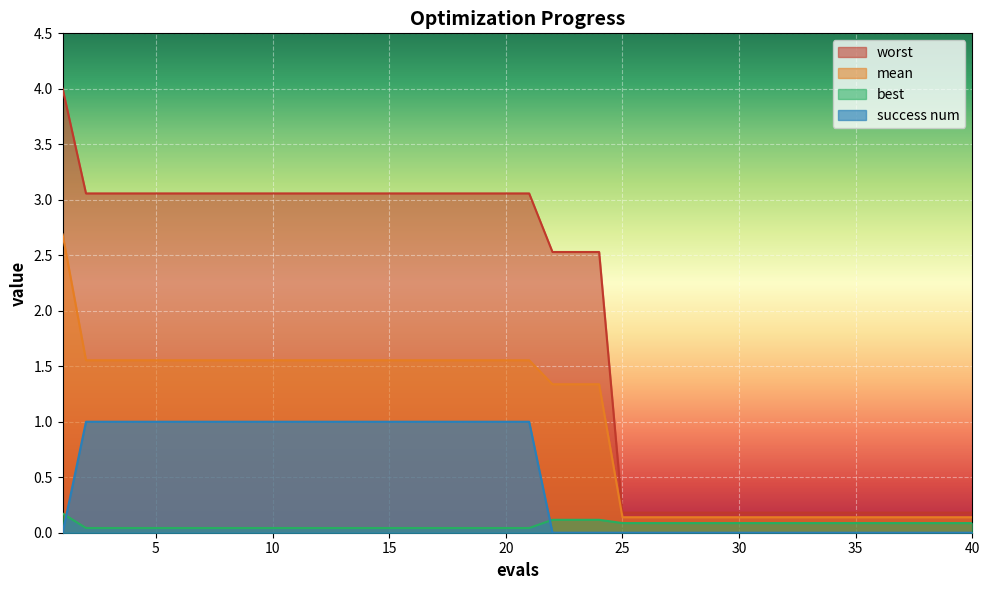

Reading left to right, what are all the values shown in this chart?

mean: 2.7	1.6	1.6	1.6	1.6	1.6	1.6	1.6	1.6	1.6	1.6	1.6	1.6	1.6	1.6	1.6	1.6	1.6	1.6	1.6	1.6	1.3	1.3	1.3	0.1	0.1	0.1	0.1	0.1	0.1	0.1	0.1	0.1	0.1	0.1	0.1	0.1	0.1	0.1	0.1
best: 0.2	0.0	0.0	0.0	0.0	0.0	0.0	0.0	0.0	0.0	0.0	0.0	0.0	0.0	0.0	0.0	0.0	0.0	0.0	0.0	0.0	0.1	0.1	0.1	0.1	0.1	0.1	0.1	0.1	0.1	0.1	0.1	0.1	0.1	0.1	0.1	0.1	0.1	0.1	0.1
worst: 4.0	3.1	3.1	3.1	3.1	3.1	3.1	3.1	3.1	3.1	3.1	3.1	3.1	3.1	3.1	3.1	3.1	3.1	3.1	3.1	3.1	2.5	2.5	2.5	0.2	0.2	0.2	0.2	0.2	0.2	0.2	0.2	0.2	0.2	0.2	0.2	0.2	0.2	0.2	0.2
success num: 0.0	1.0	1.0	1.0	1.0	1.0	1.0	1.0	1.0	1.0	1.0	1.0	1.0	1.0	1.0	1.0	1.0	1.0	1.0	1.0	1.0	0.0	0.0	0.0	0.0	0.0	0.0	0.0	0.0	0.0	0.0	0.0	0.0	0.0	0.0	0.0	0.0	0.0	0.0	0.0